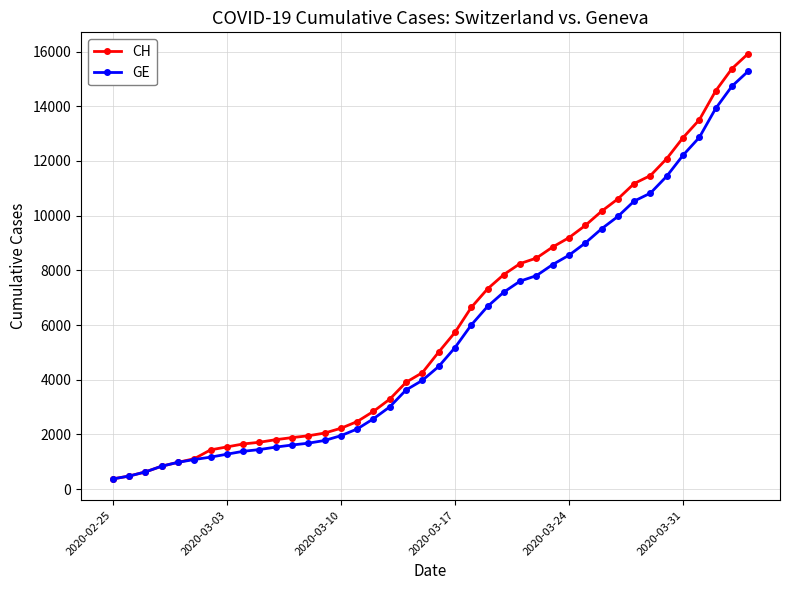

Which series has the largest range (max minus min)?

CH